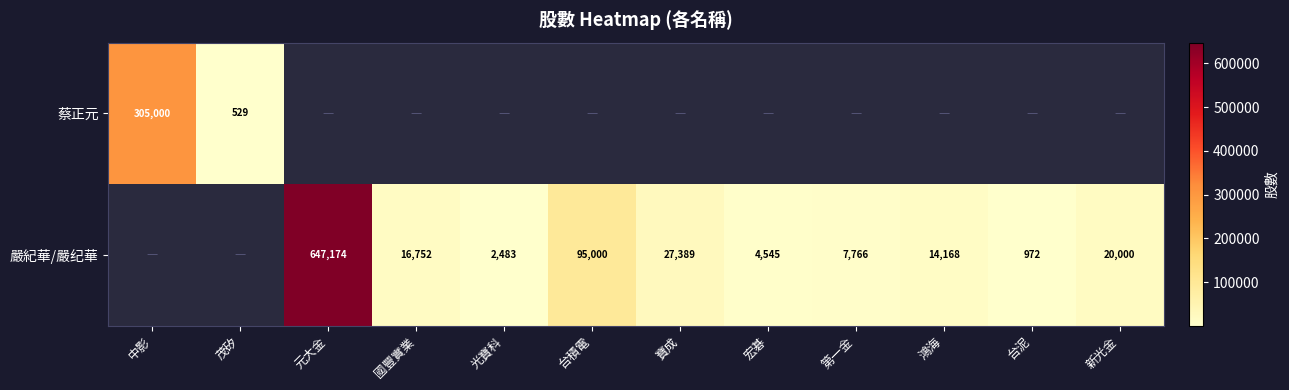

True or false: 嚴紀華/嚴纪華 has a value of 27389 at 寶成.

True